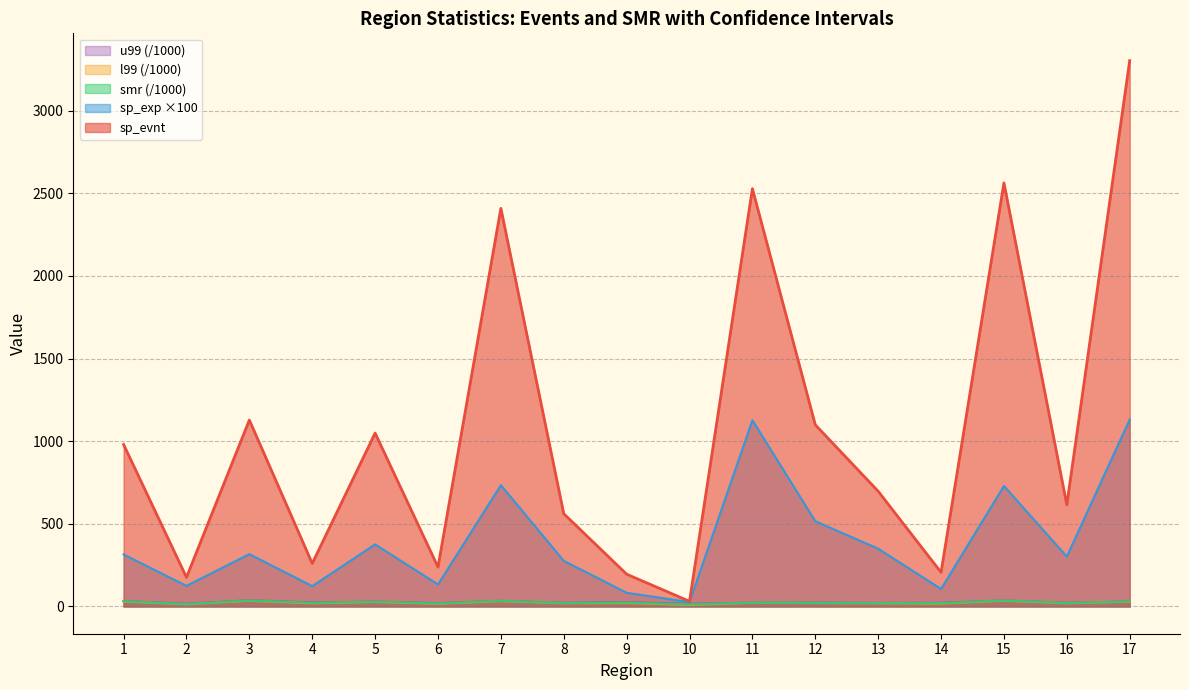

What is the sum of all u99 values?

434.1